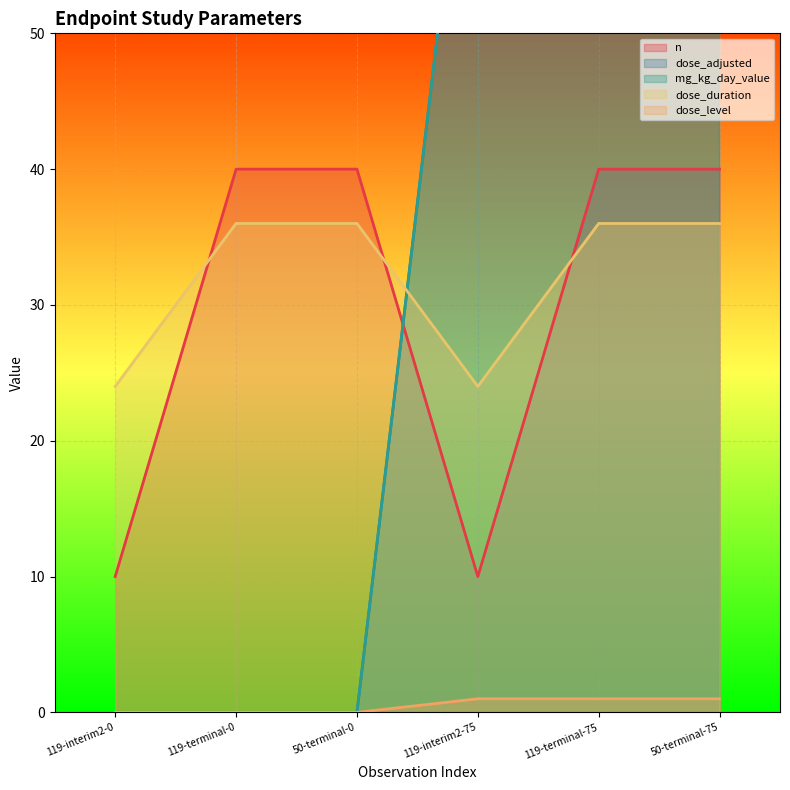

True or false: dose_duration and dose_level cross at least once.

False